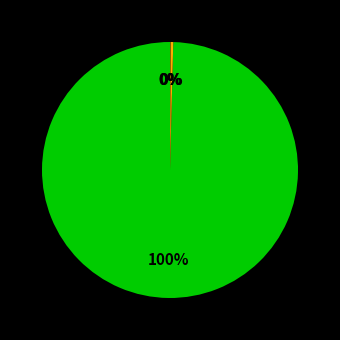

How many slices are in this pie chart?

4